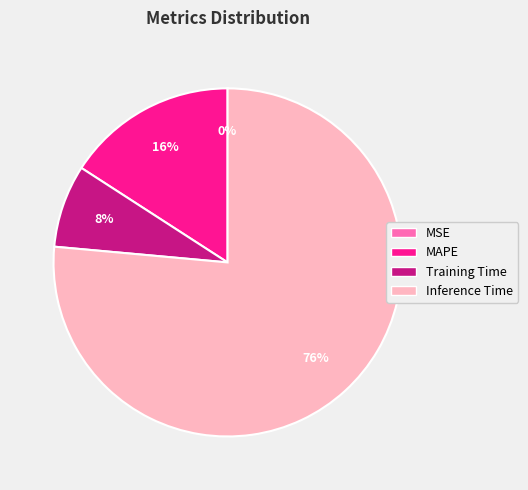

The MAPE slice represents 16% of the pie. True or false?

True